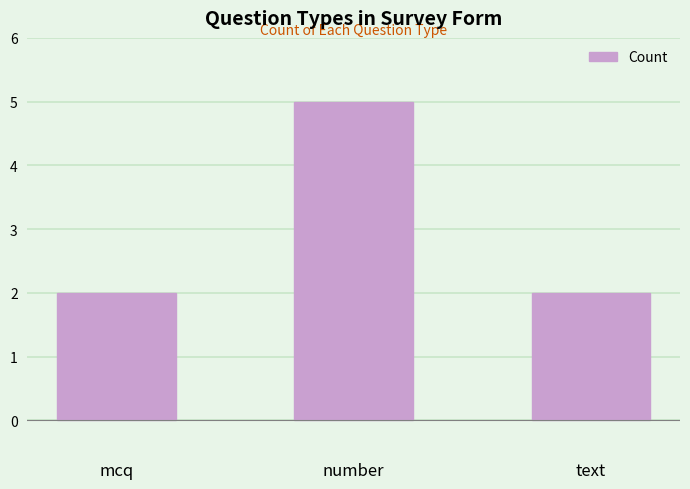

What is the difference between the maximum and minimum values?

3